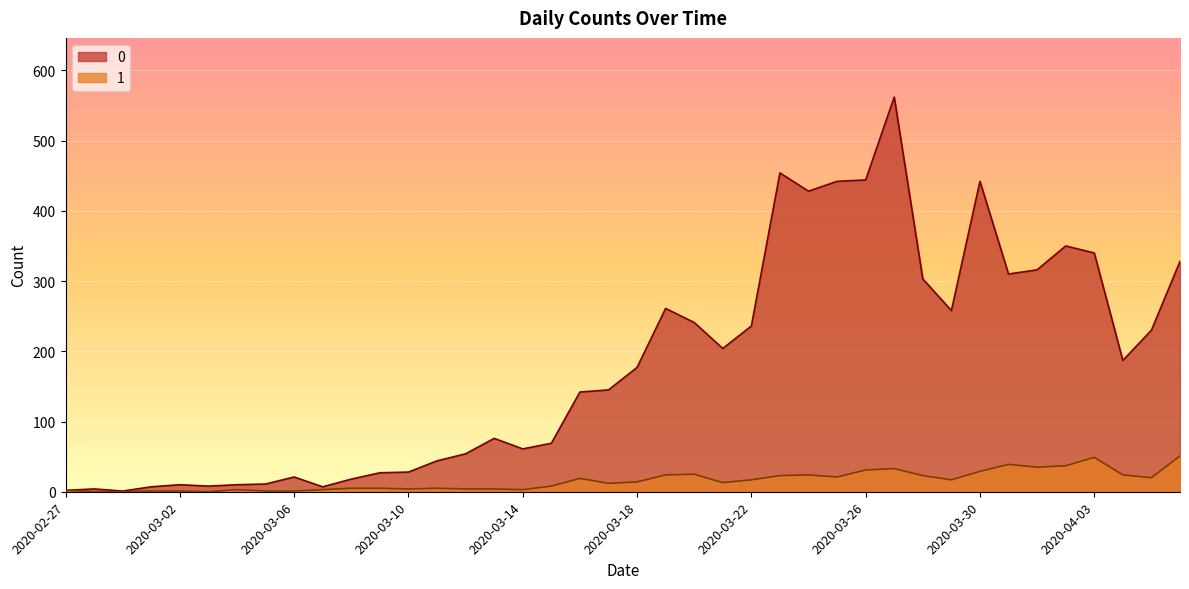

How many data points in 0 are above 177?

19